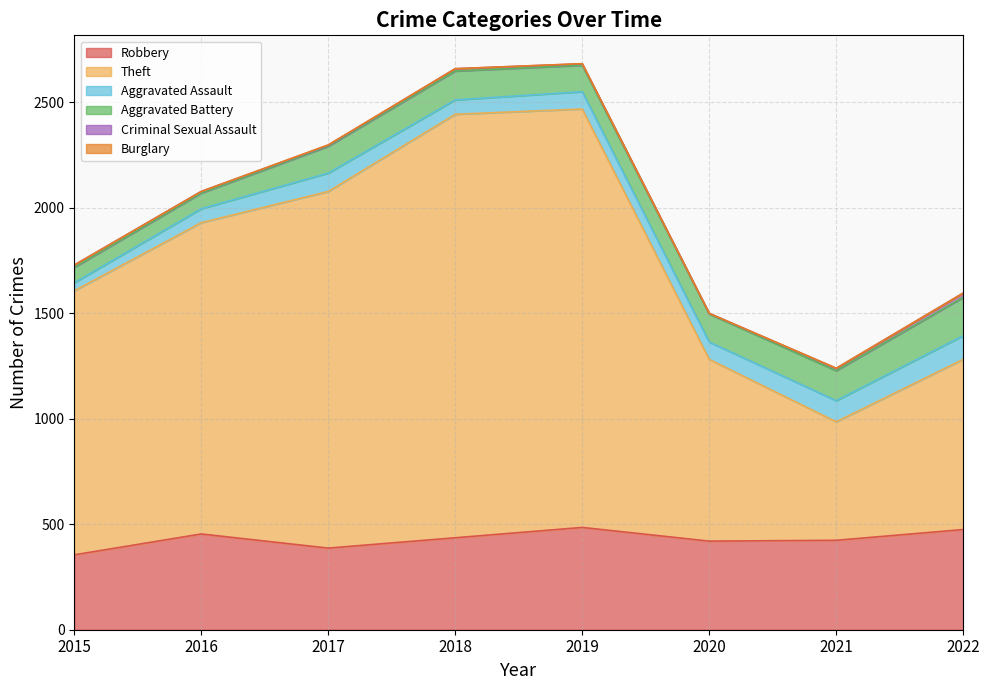

List the labels in order of Aggravated Assault value, largest first.

2022, 2021, 2017, 2019, 2020, 2018, 2016, 2015